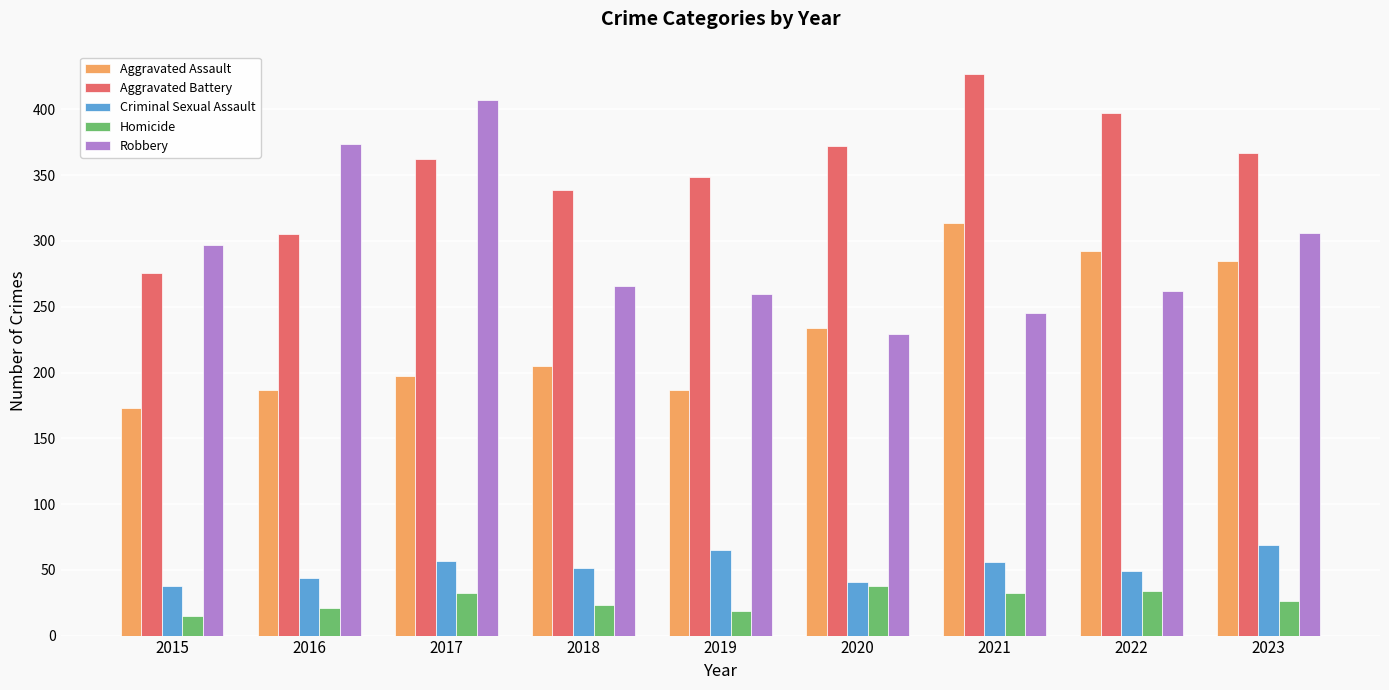

How many data points in Aggravated Battery are less than 362?

4